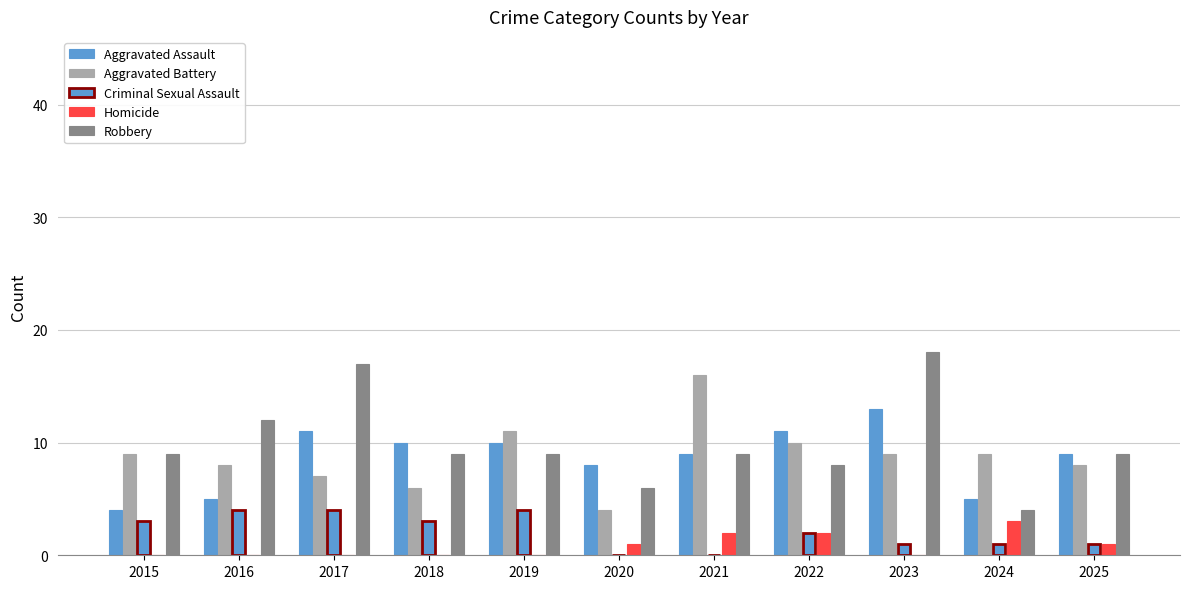

Does the chart contain stacked bars?

No